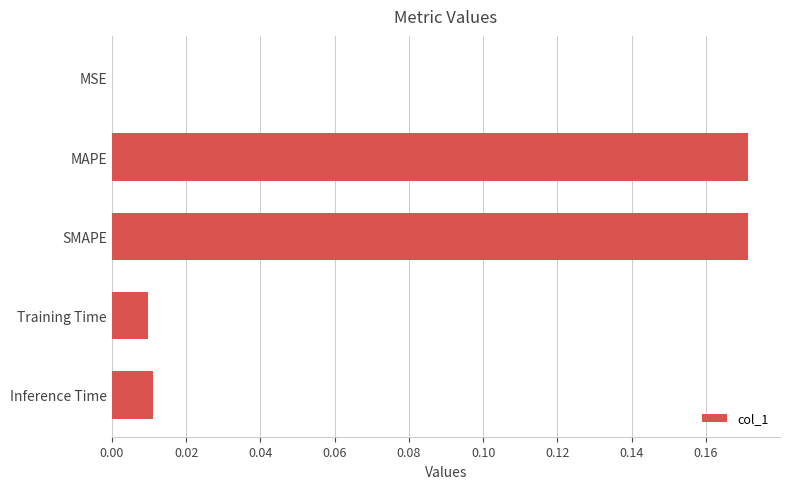

True or false: the data shows 0.0 at Training Time.

True